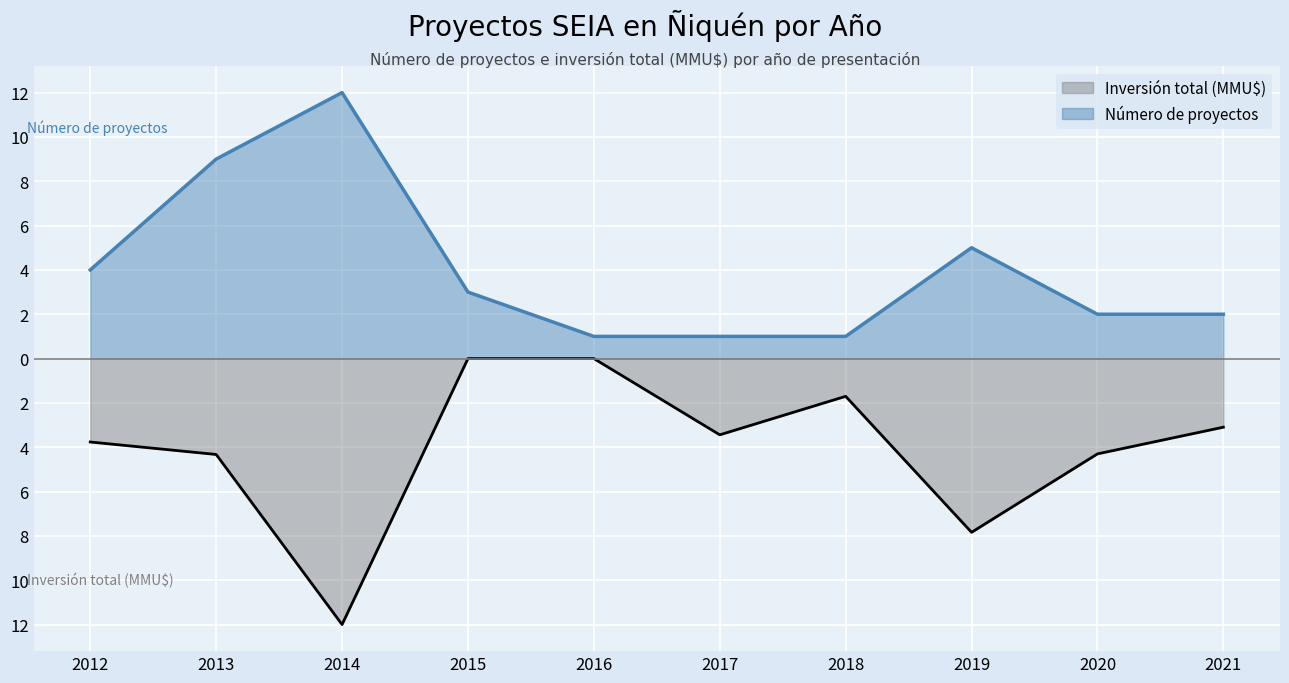

What is the difference between the highest and lowest values at 2017?

4.4